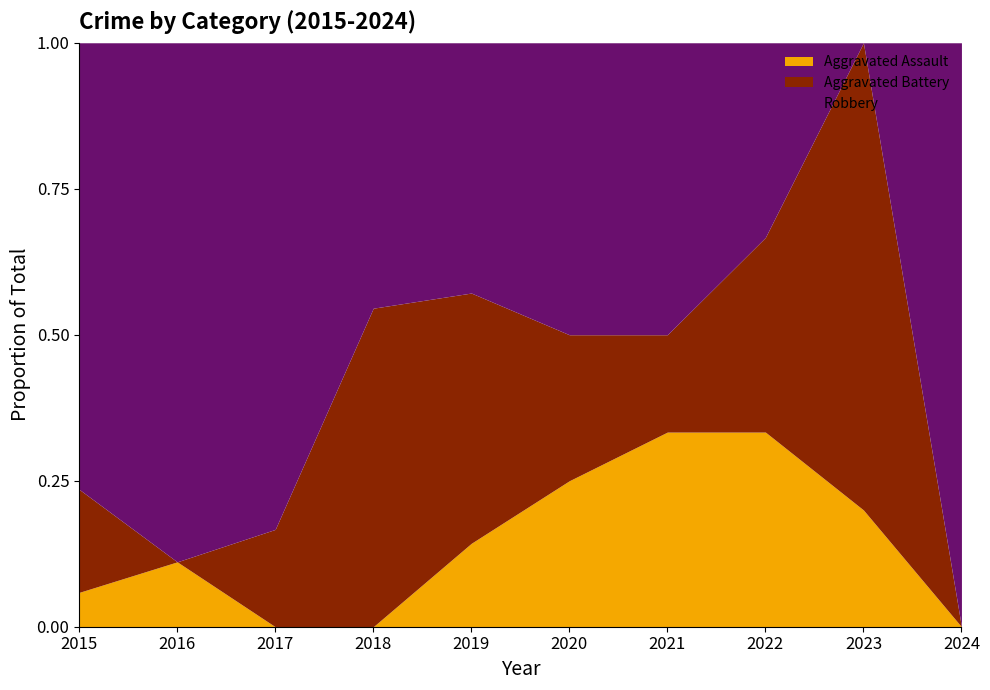

True or false: Aggravated Assault has a value of -0.1 at 2017.

False